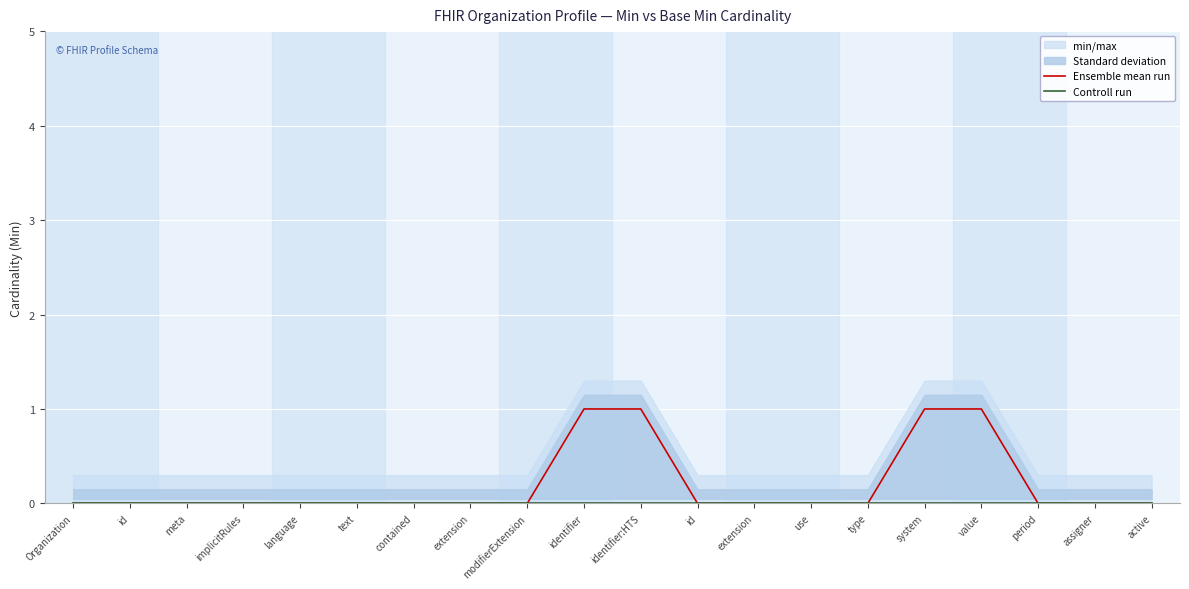

How many lines are shown in the chart?

2